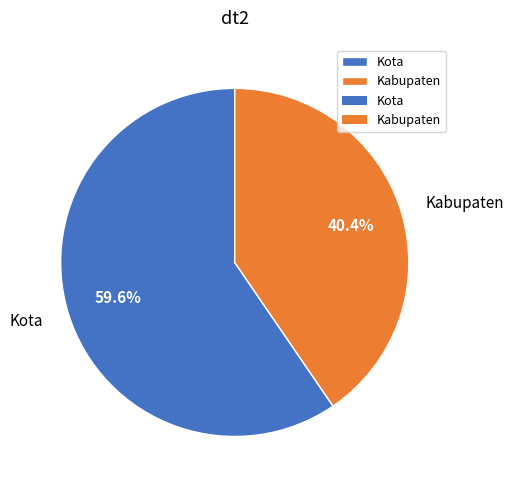

The Kabupaten slice represents 51% of the pie. True or false?

False